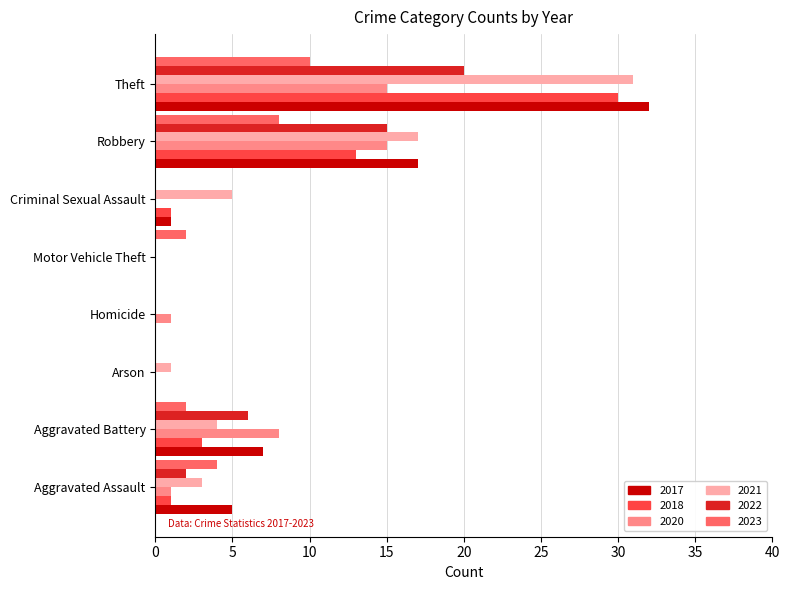

What is the sum of all 2017 values?

62